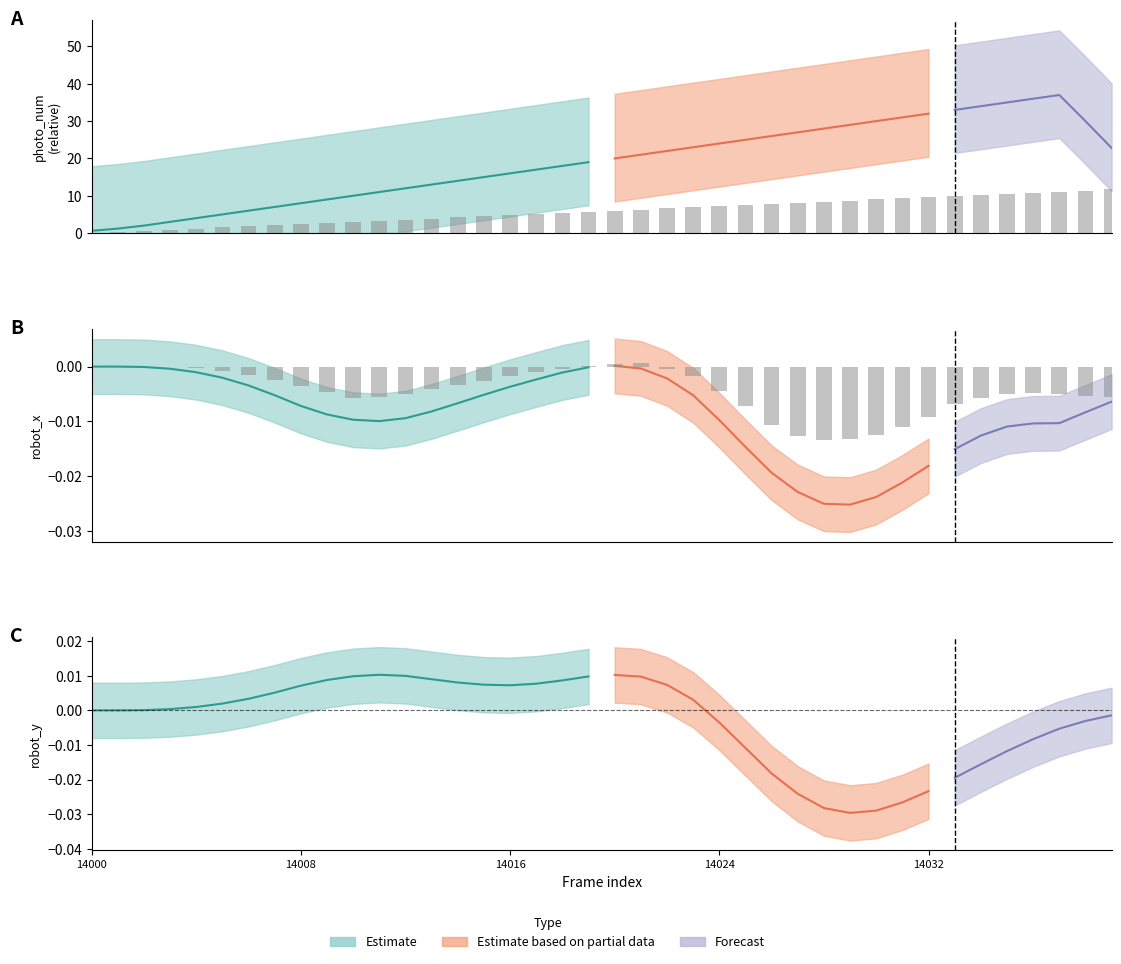

At how many categories does at least one series exceed 3?

29